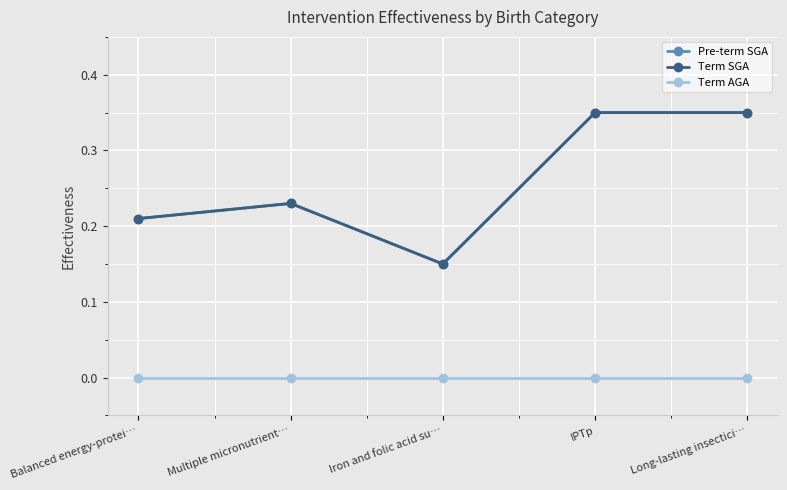

Does the chart have visible grid lines?

Yes